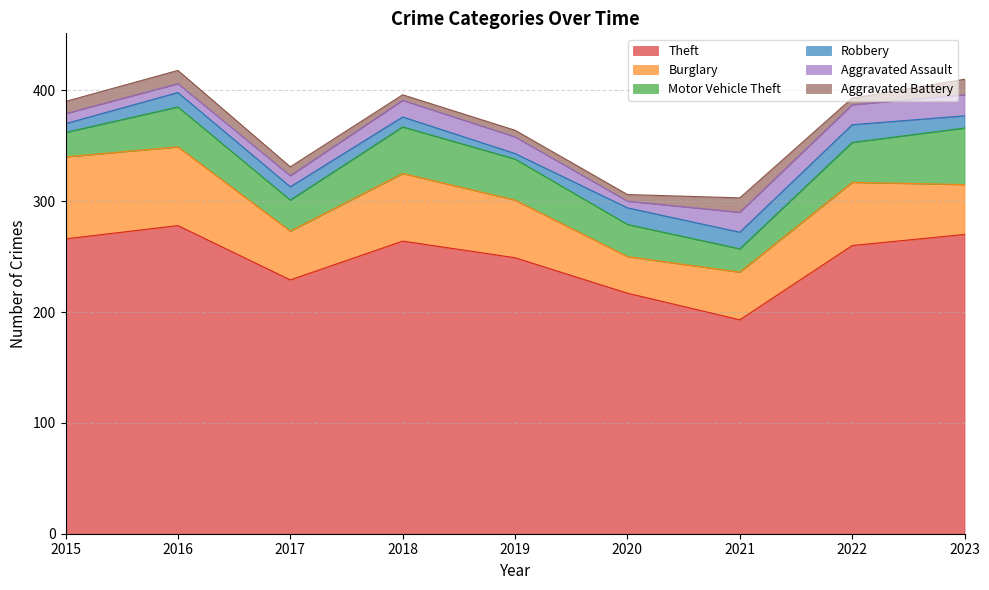

At which category does Aggravated Battery reach its first local valley?

2018